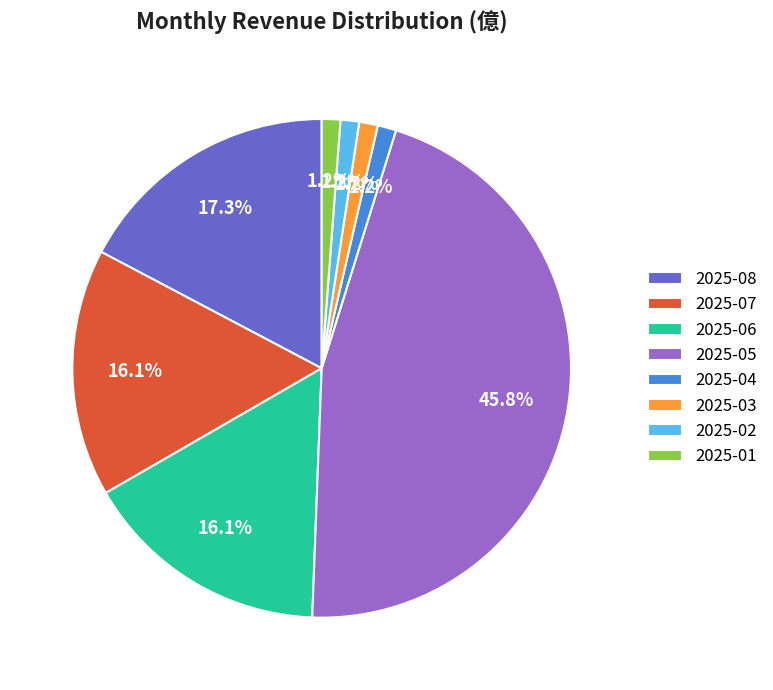

Does 2025-07 account for over 50% of the chart?

No